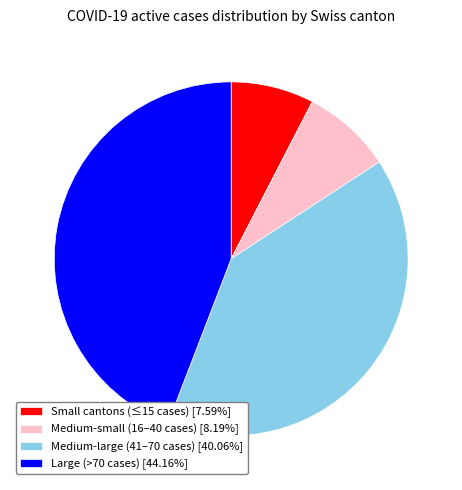

Combined, do Small cantons (≤15 cases) [7.59%] and Medium-large (41–70 cases) [40.06%] account for over 50%?

No